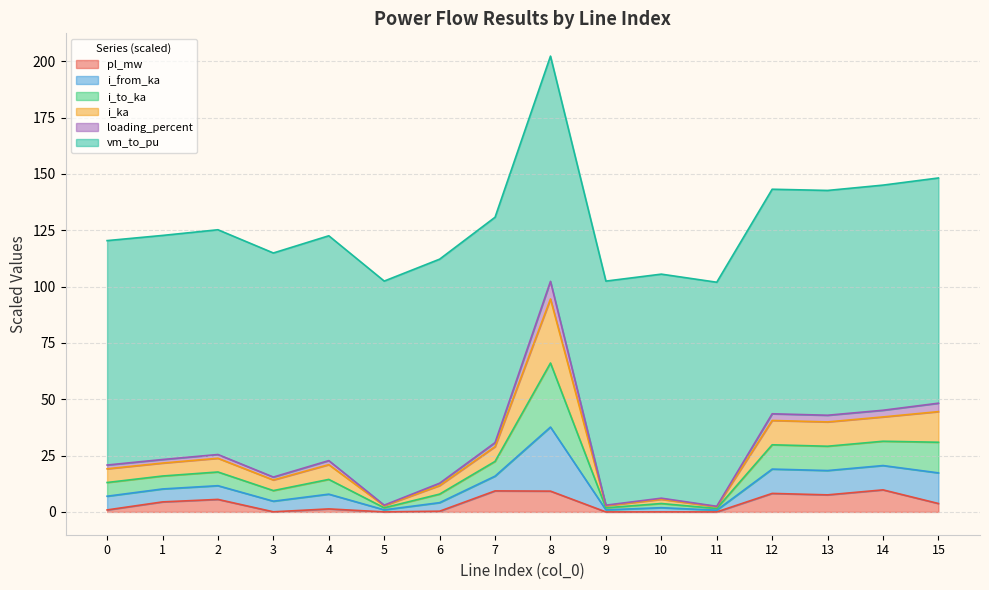

What is the highest value of the pl_mw series?

9.8